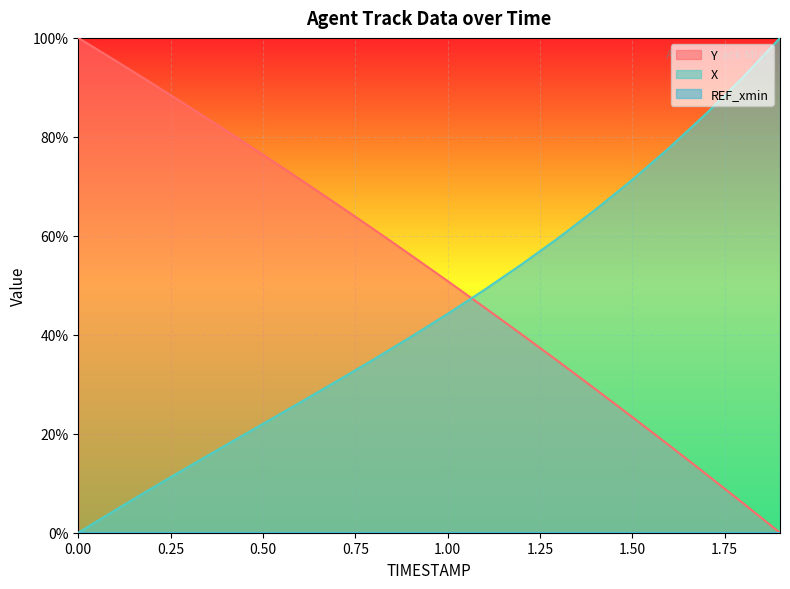

Rank the series at 0.2 from highest to lowest value.

Y, X